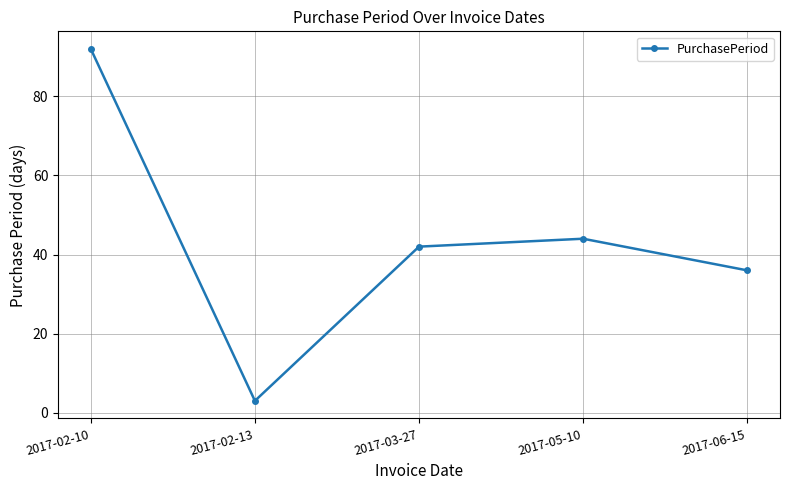

List the labels in order of value, largest first.

2017-02-10, 2017-05-10, 2017-03-27, 2017-06-15, 2017-02-13